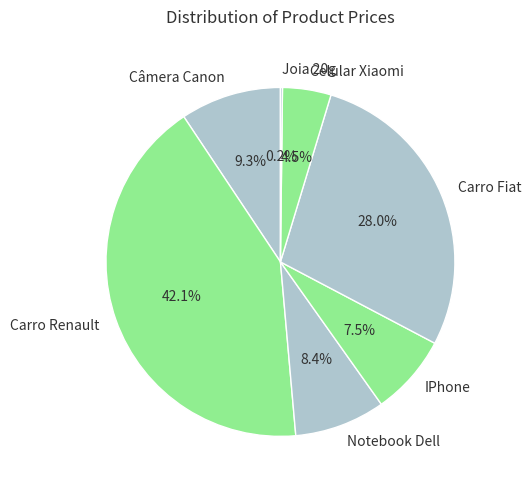

What is the largest slice in the pie chart?

Carro Renault